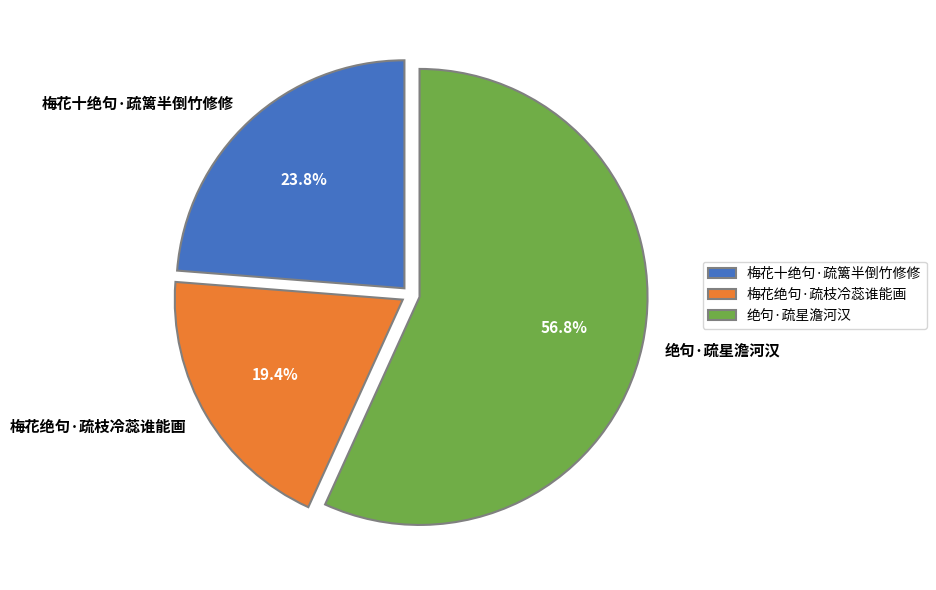

Which category accounts for the majority?

绝句·疏星澹河汉